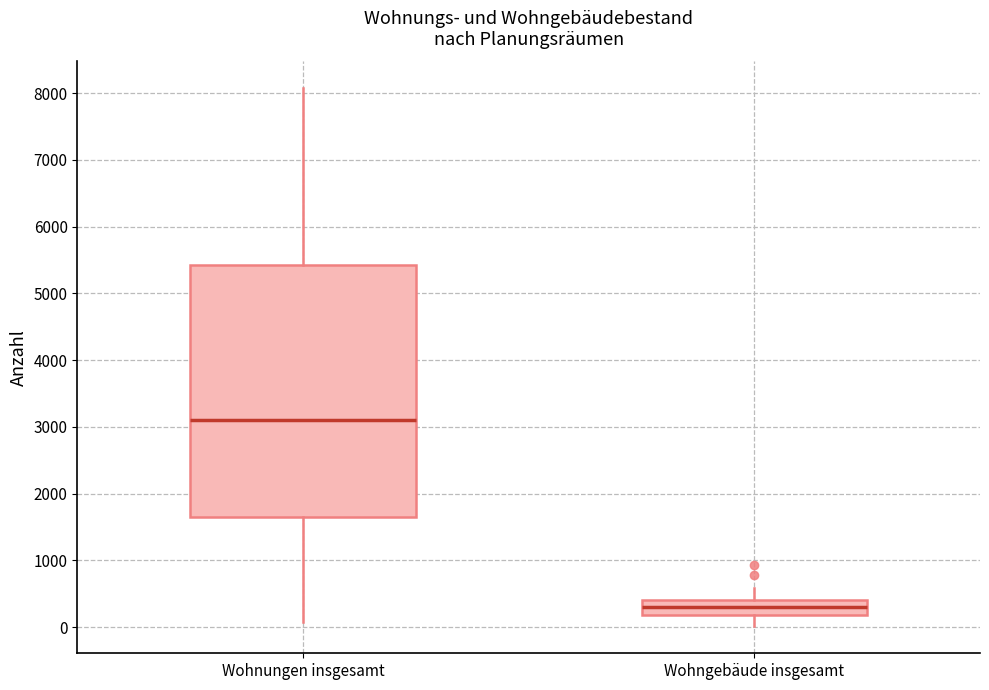

Reading left to right, transcribe this box plot: for each box, give where its median line is, the range the box spans, and where its two whiskers end, as read against the y-axis. The values are not printed on the chart, so give them approximately, as read against the axis.

Wohnungen insgesamt: median 3100, box 1600 to 5400, whiskers 100 to 8100
Wohngebäude insgesamt: median 300, box 200 to 400, whiskers 0 to 600